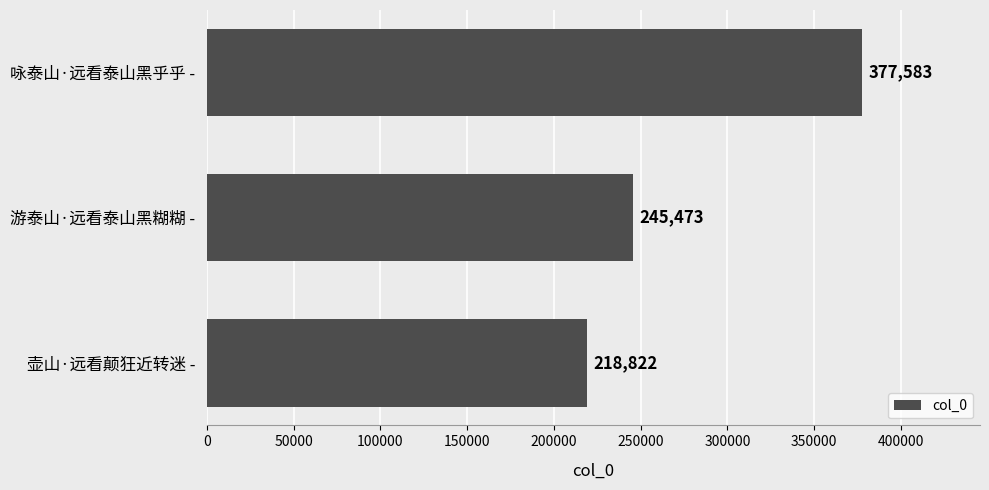

What is the minimum value shown in the chart?

218822